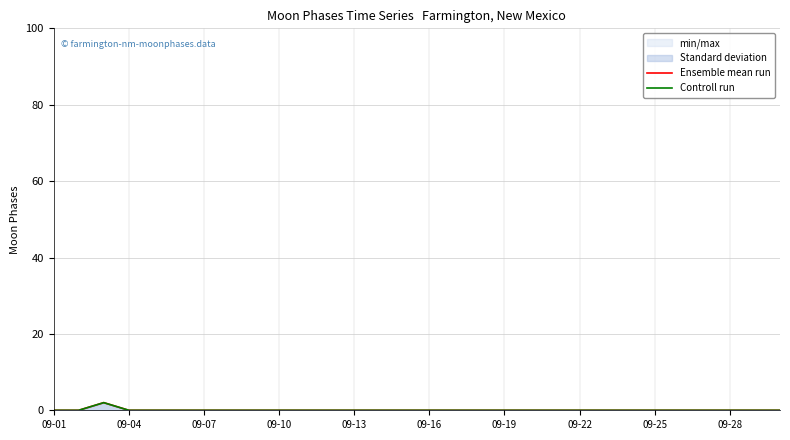

List the series in order of their peak value, highest first.

Ensemble mean run, Controll run